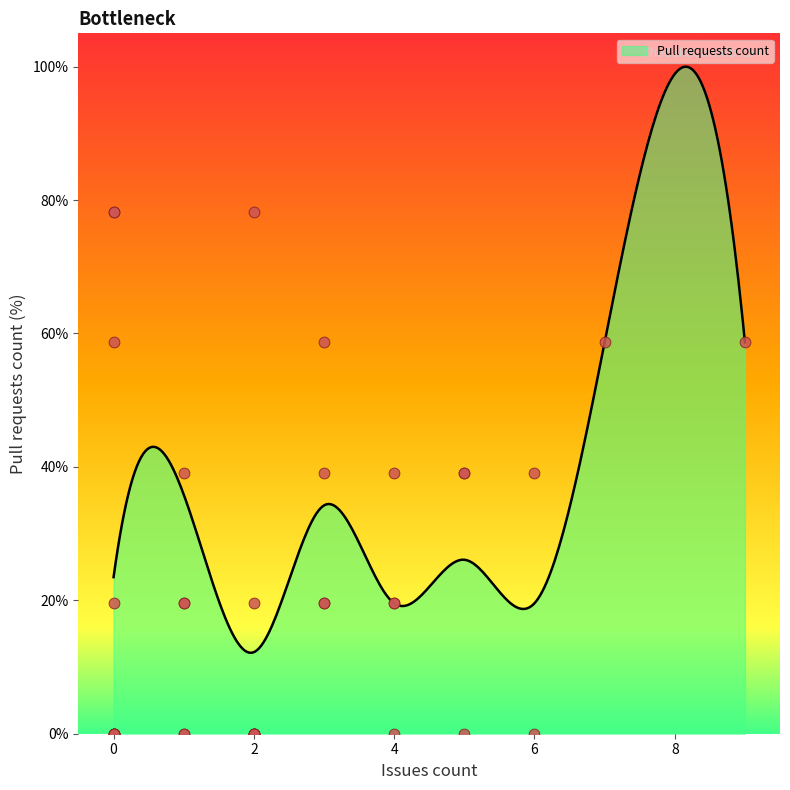

What is the change in value from 4 to 2?

-39.1